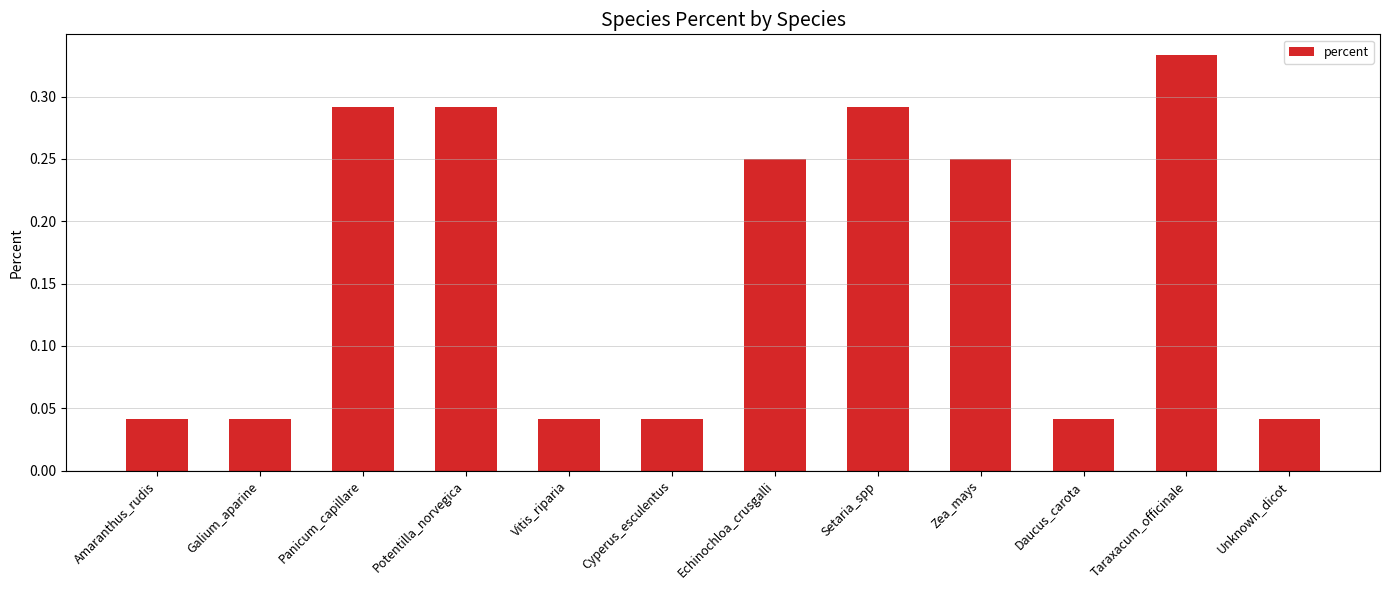

What is the label of the 6th bar from the right?

Echinochloa_crusgalli